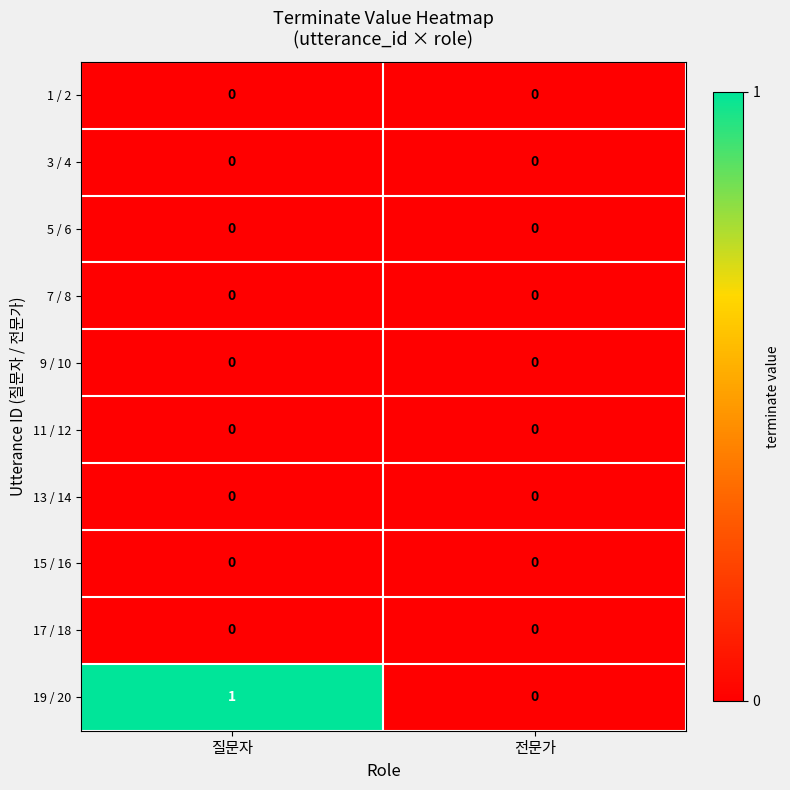

Which label corresponds to the largest value in the chart?

질문자